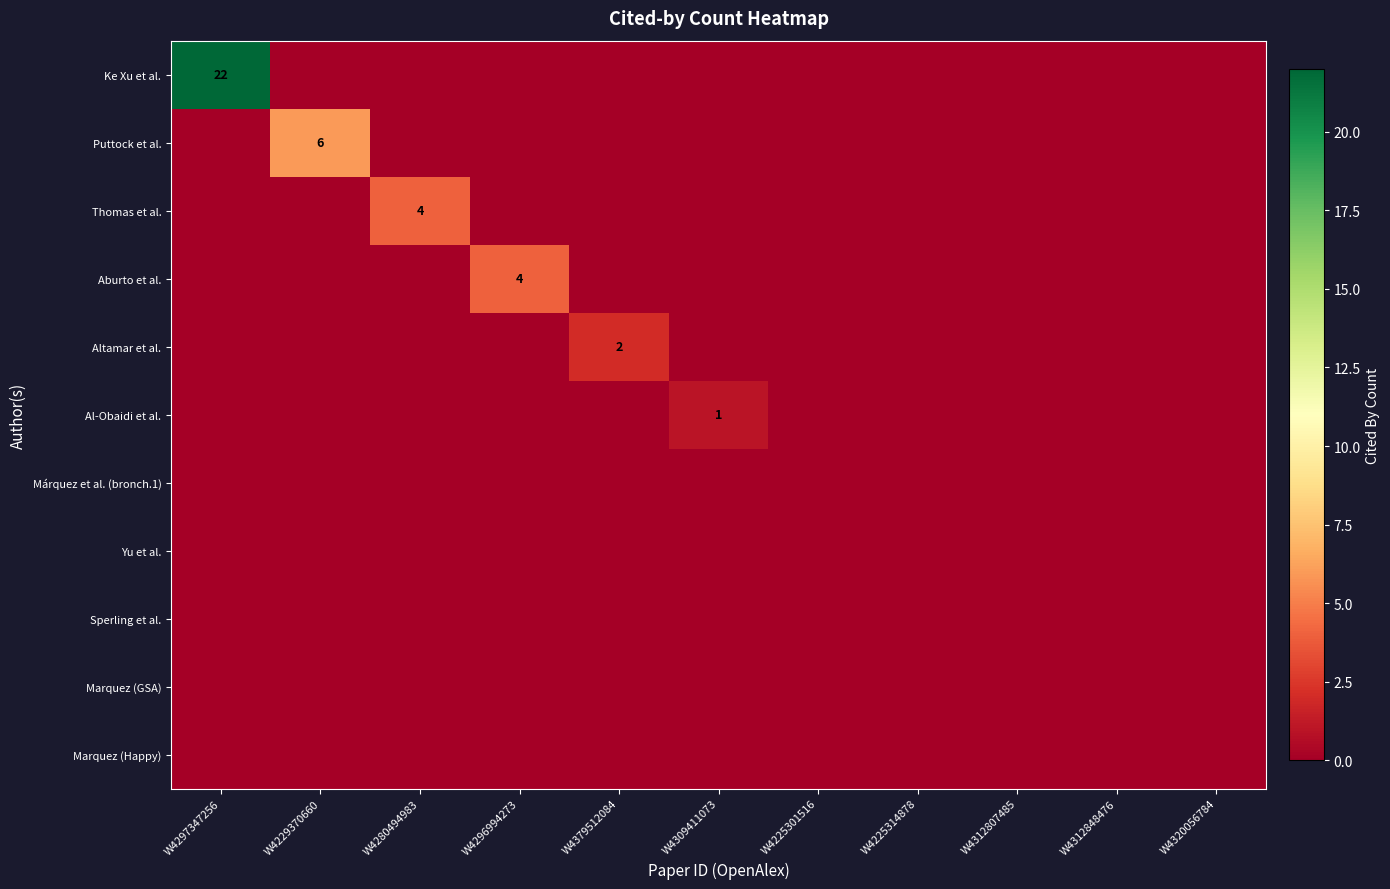

What is the total value across all series at W4280494983?

4